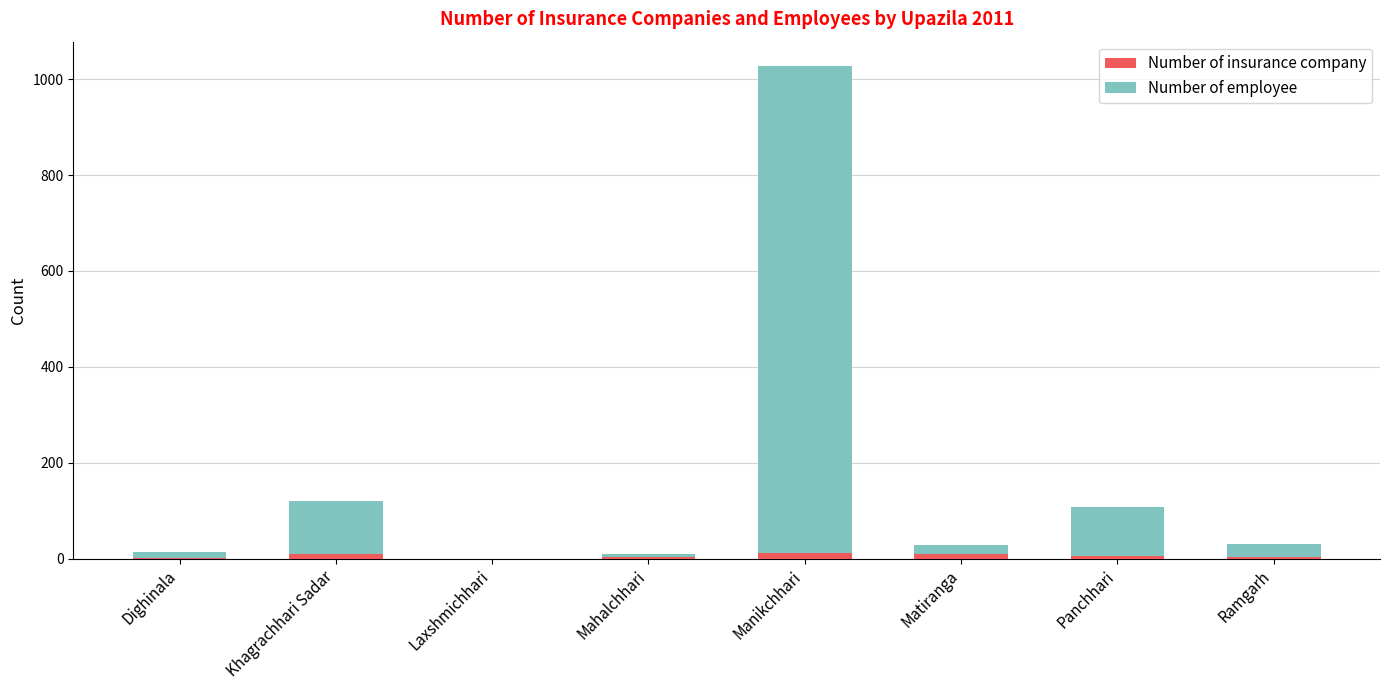

The Number of insurance company series shows 11 at Manikchhari. True or false?

True